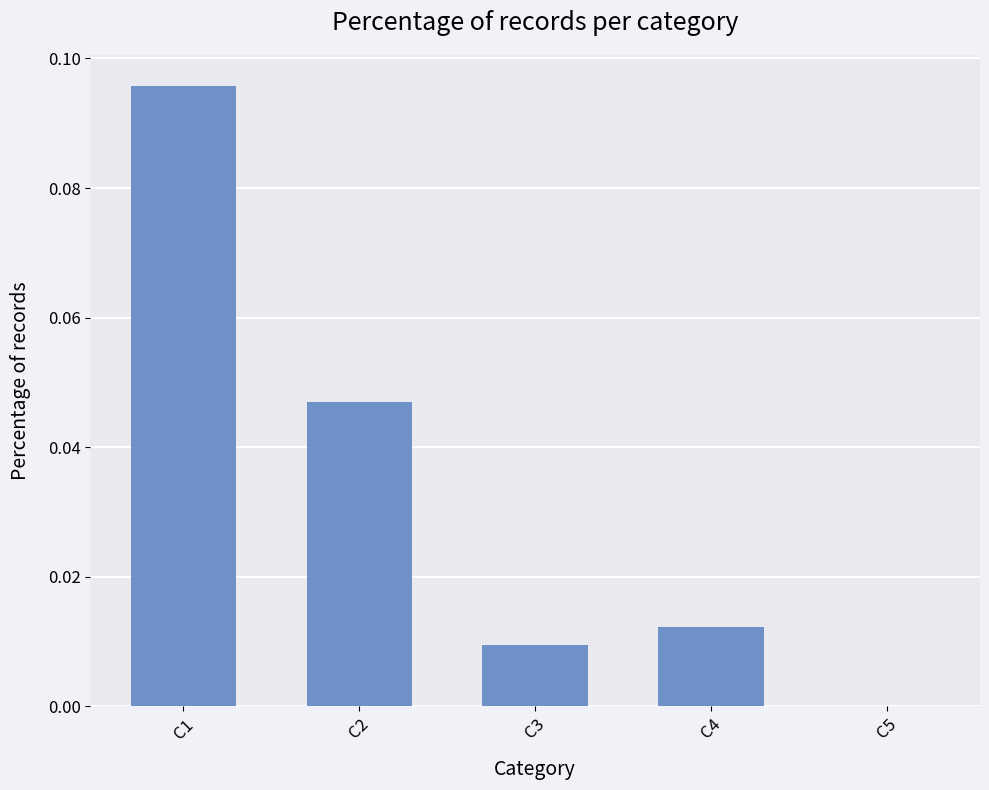

The value at C5 is 0.0. True or false?

True